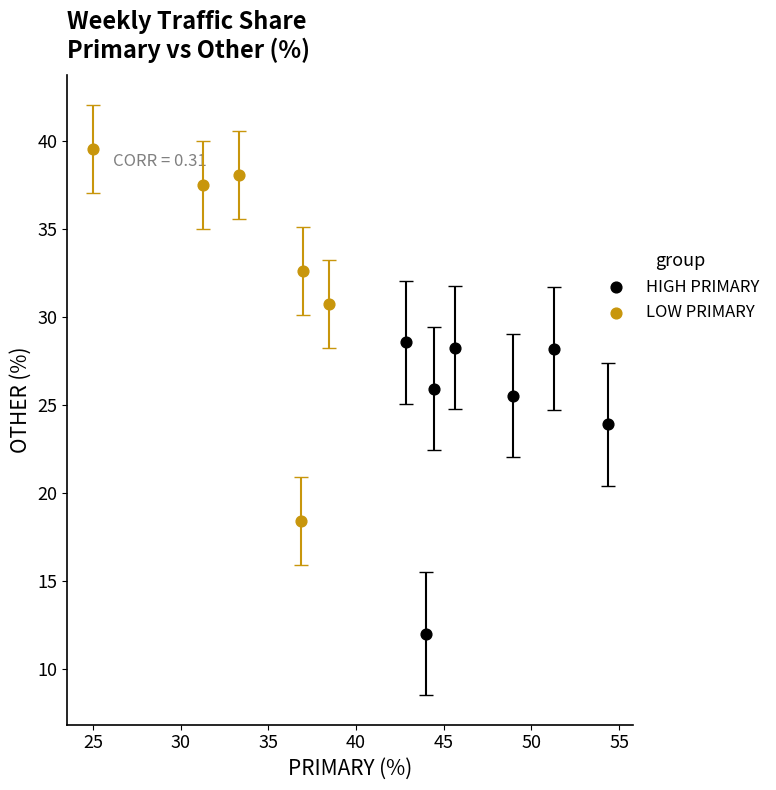

Which series contains the lowest Y value?

HIGH PRIMARY